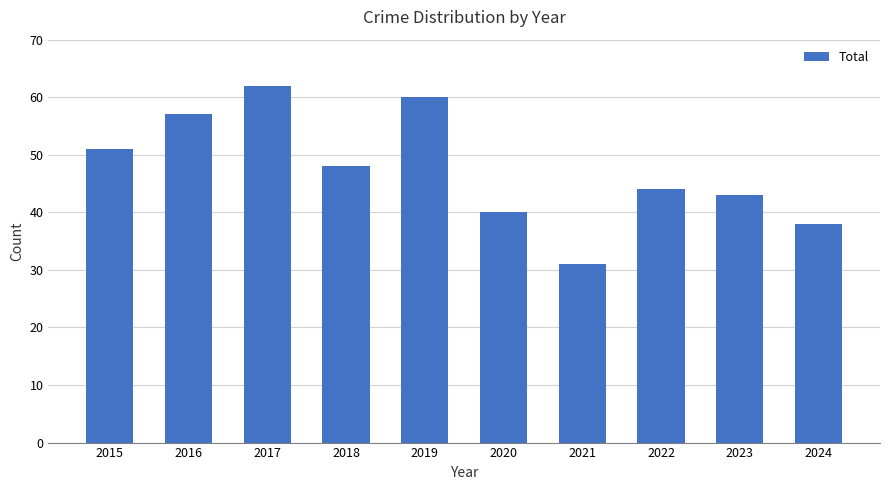

Reading left to right, list all the values displayed in this chart.

2015=51	2016=57	2017=62	2018=48	2019=60	2020=40	2021=31	2022=44	2023=43	2024=38